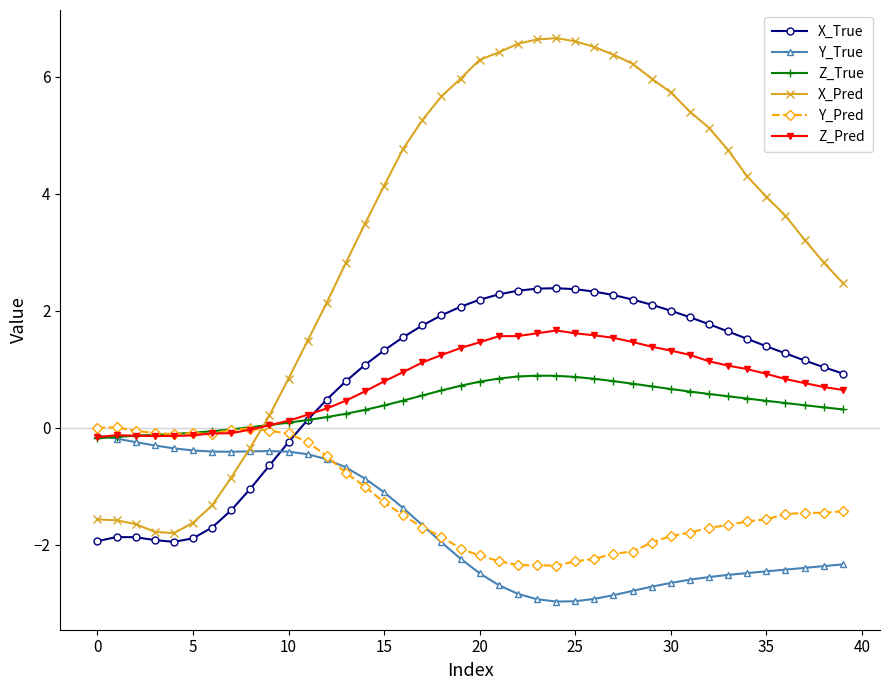

What is the value of the X_True point at the 19th from the left?

1.9